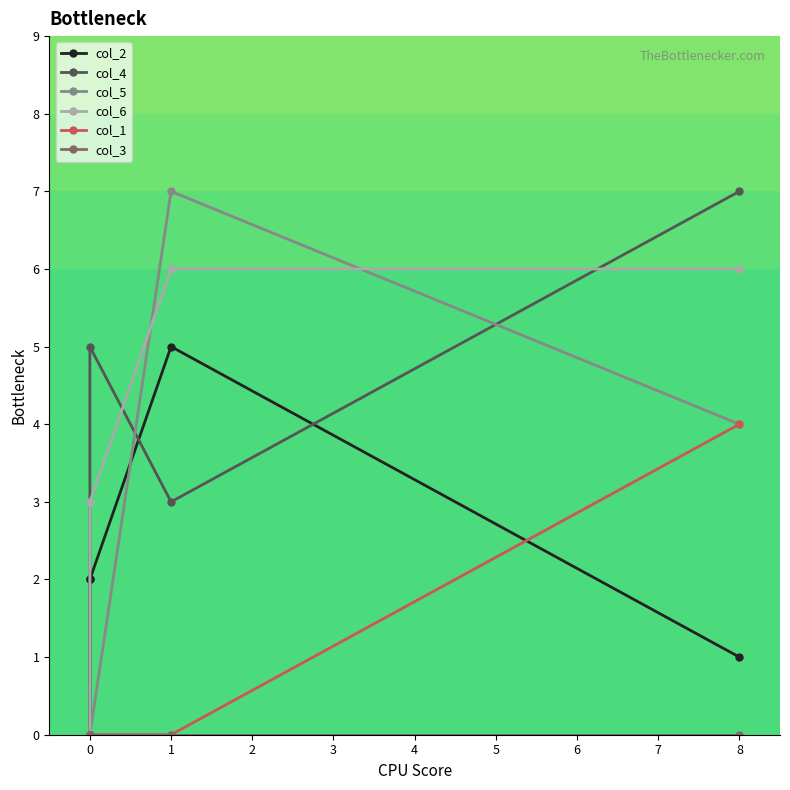

Rank the series by their maximum value, from highest to lowest.

col_4, col_5, col_6, col_2, col_1, col_3